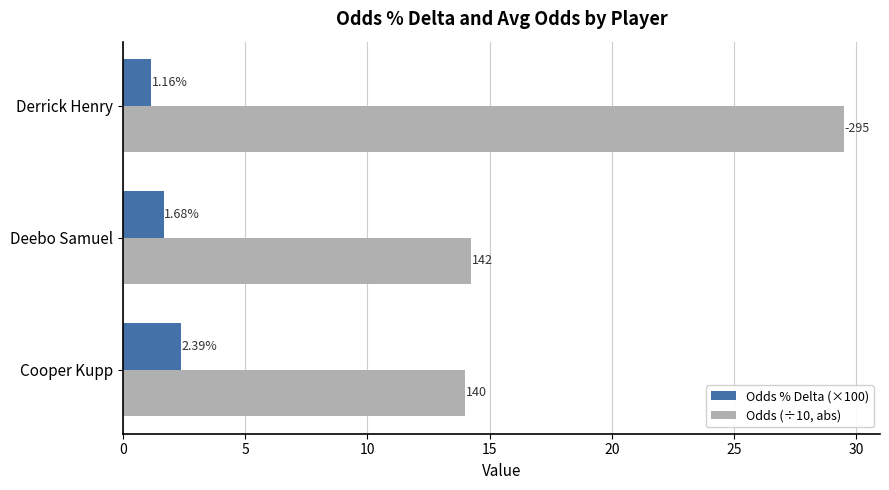

Where is Odds % Delta (×100) nearest to the value 1?

Derrick Henry